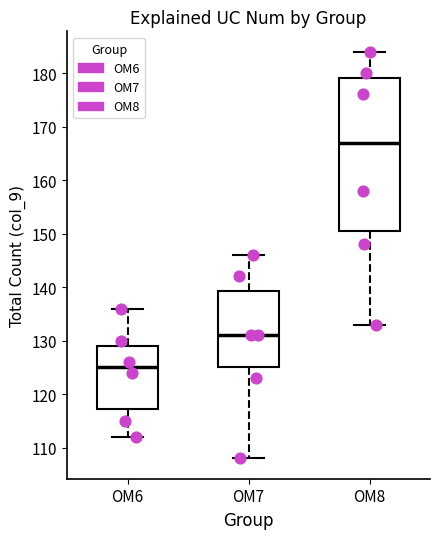

Which box is the tallest, from its lower edge to its upper edge?

OM8